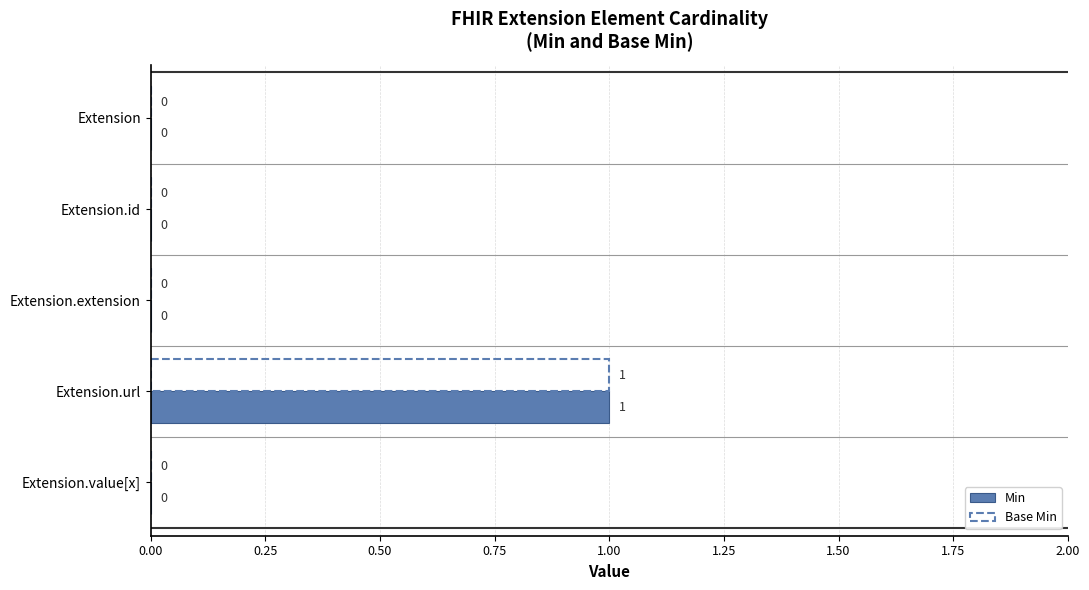

Is it true that Min equals -1 at Extension.value[x]?

False